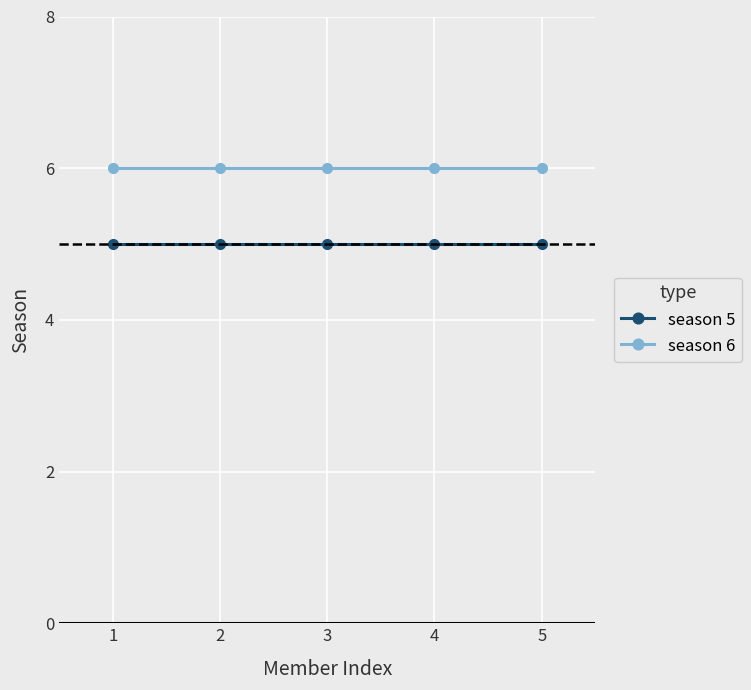

What is the minimum value for season 5?

5